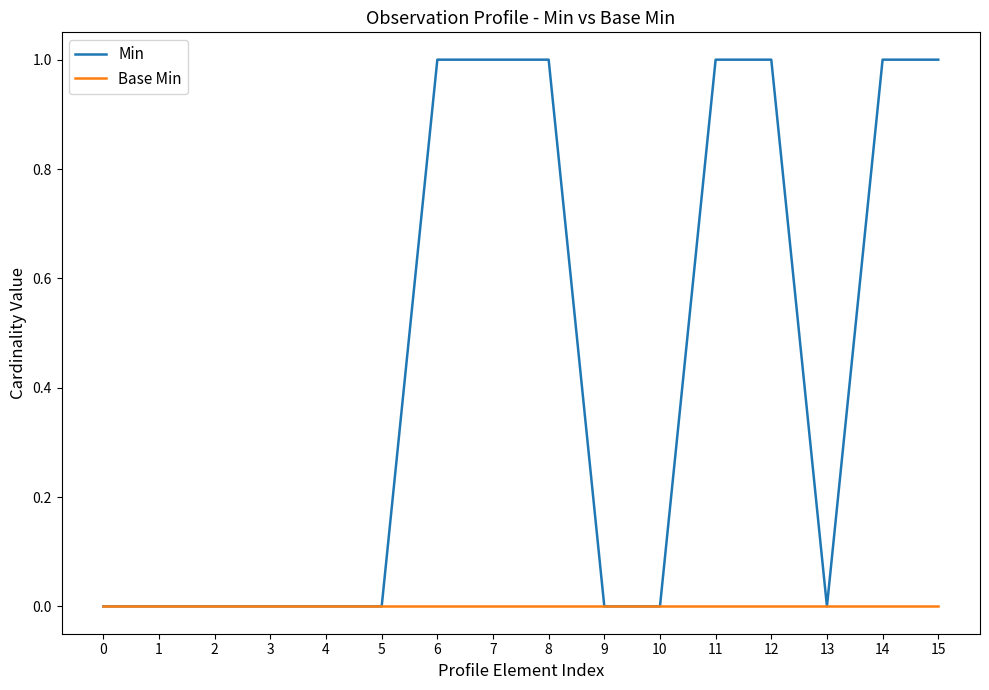

List the series in order of their overall mean, lowest first.

Base Min, Min